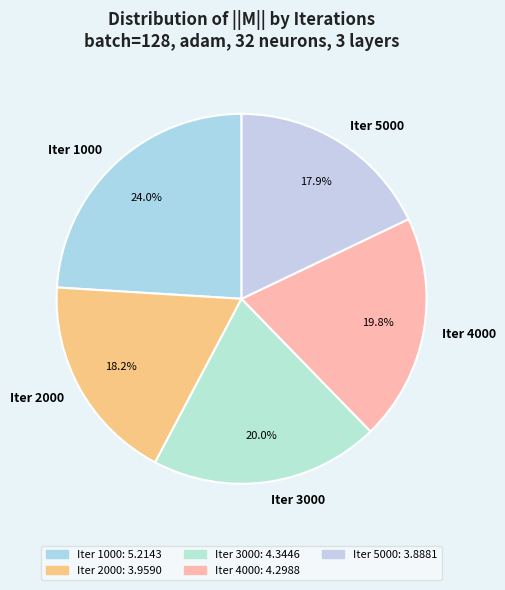

To the nearest percent, what is the average slice percentage?

20%